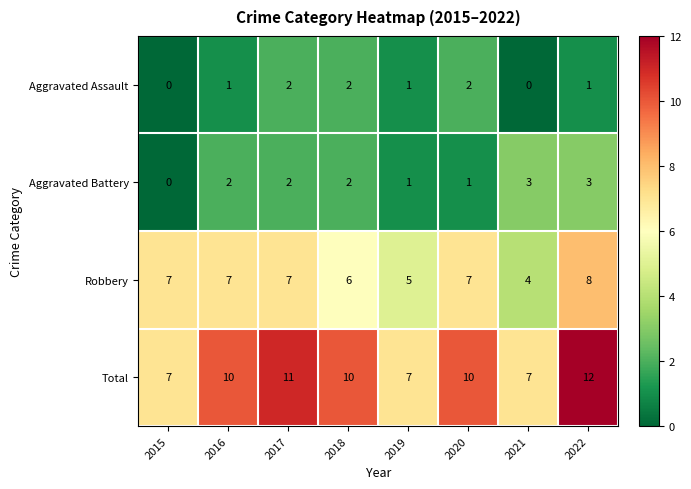

How many categories are shown in the chart?

8